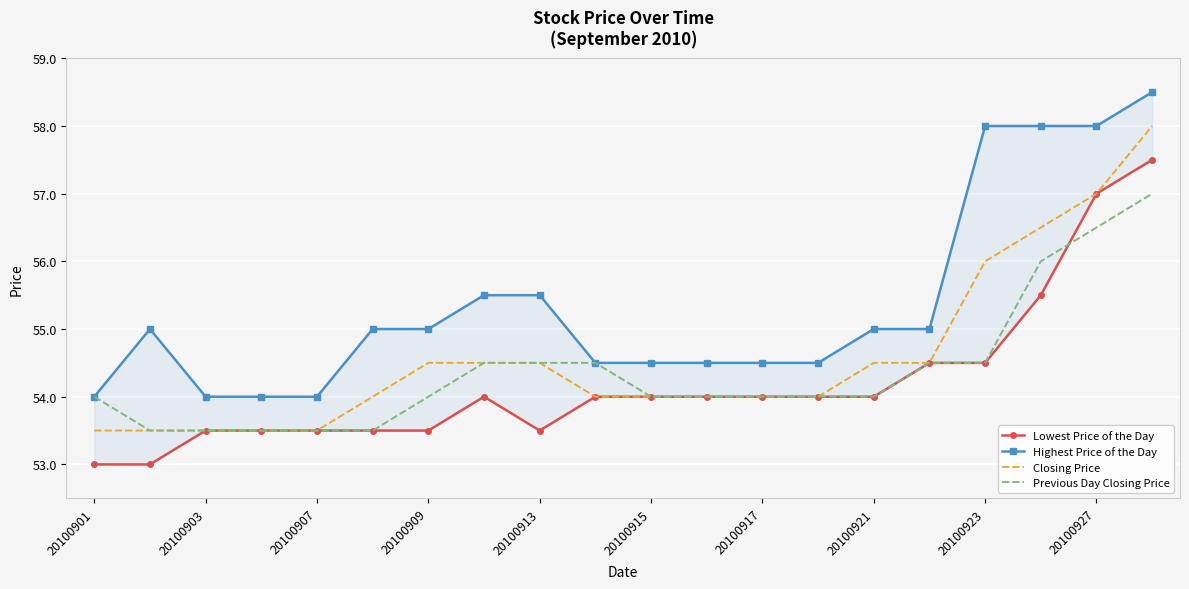

What are all the series names shown in the legend?

Lowest Price of the Day, Highest Price of the Day, Closing Price, Previous Day Closing Price